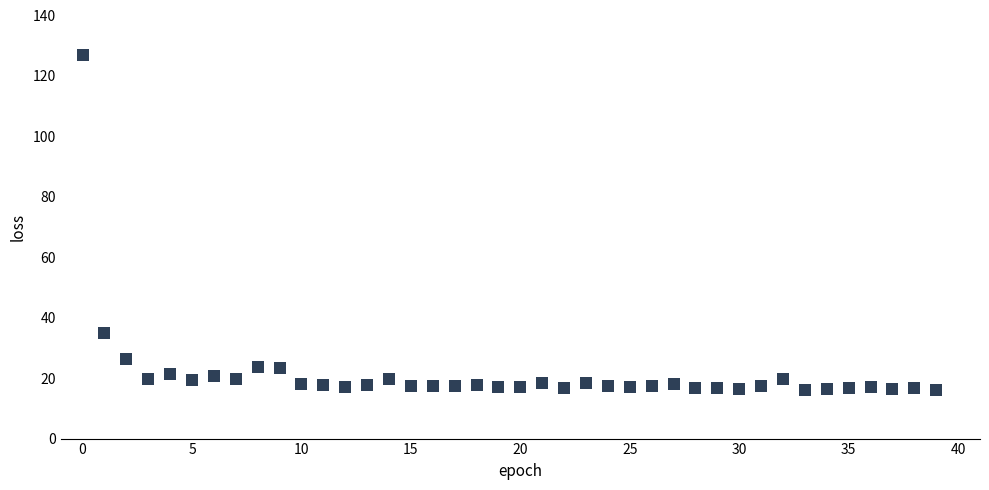

What Y value in the scatter plot is closest to 71?

34.8